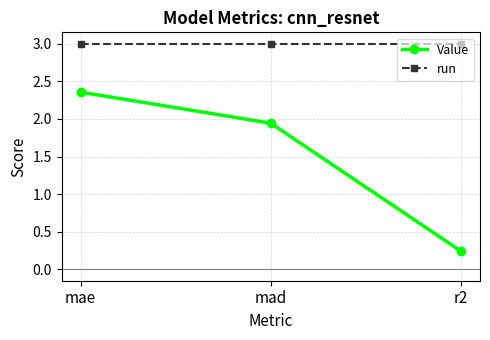

Which category has the highest value in the Value series?

mae